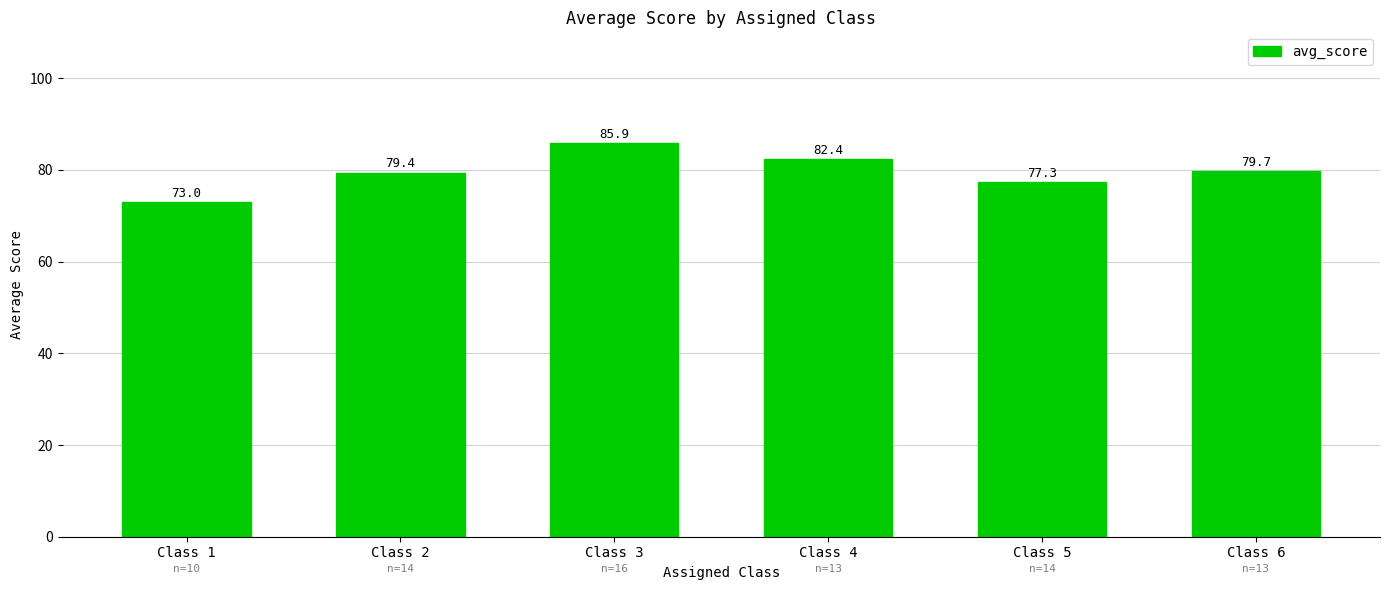

What is the value of the 1st bar from the left?

73.0